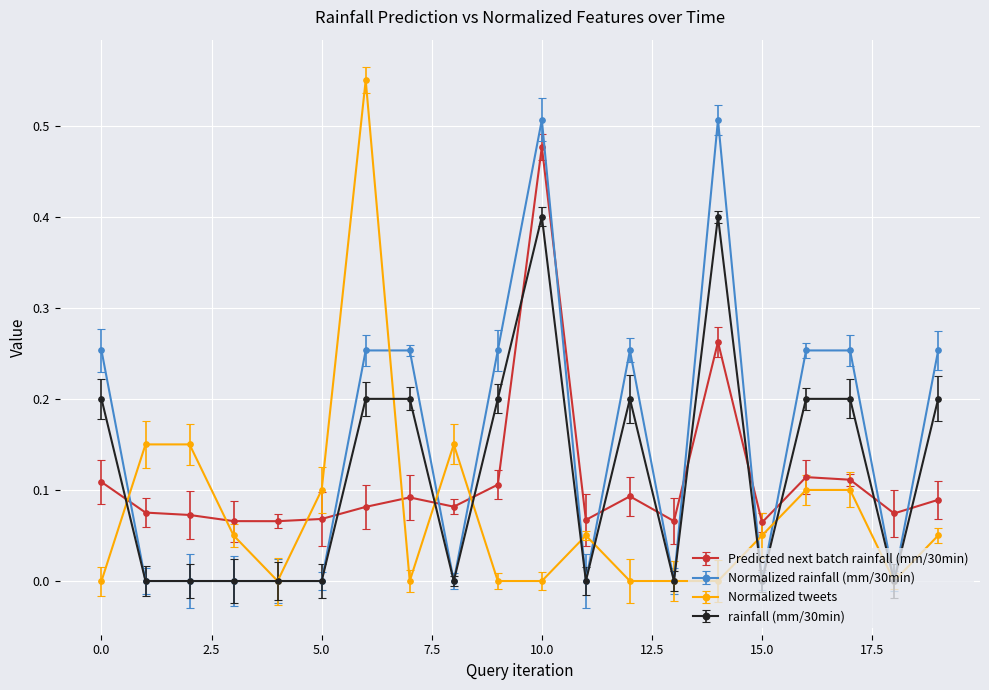

Which series has the largest total across all categories?

Normalized rainfall (mm/30min)